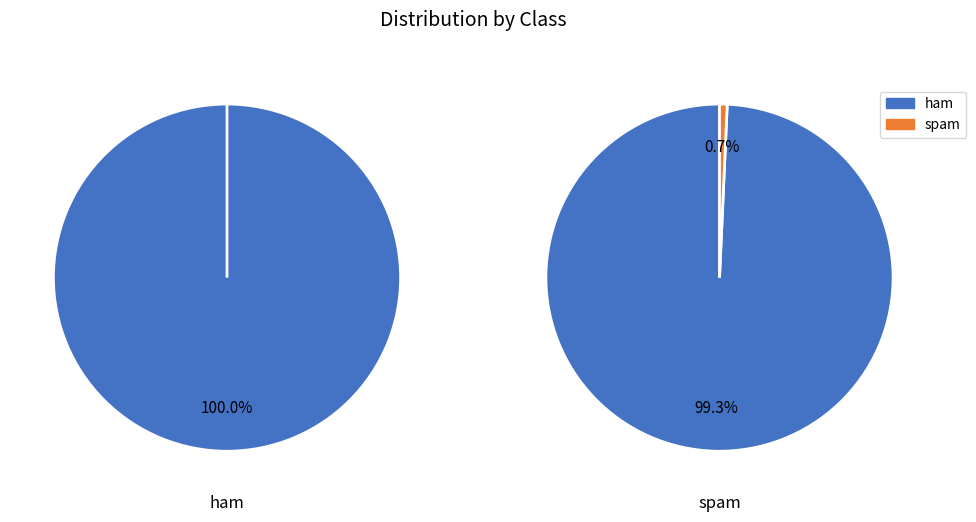

Which series has the widest spread of values?

ham